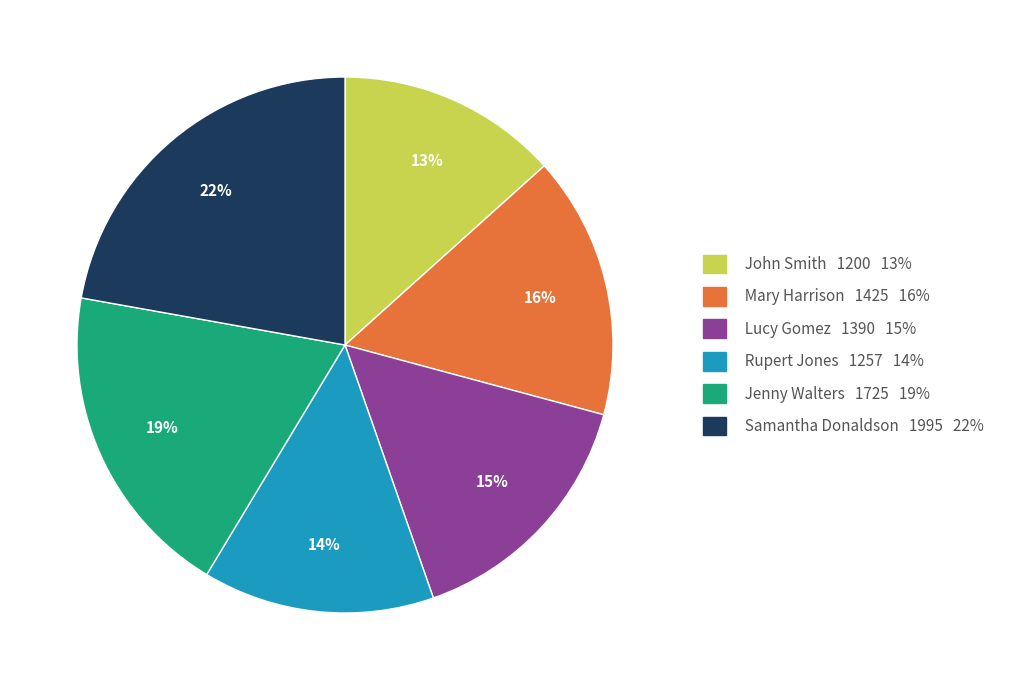

Which slice is the largest?

Samantha Donaldson